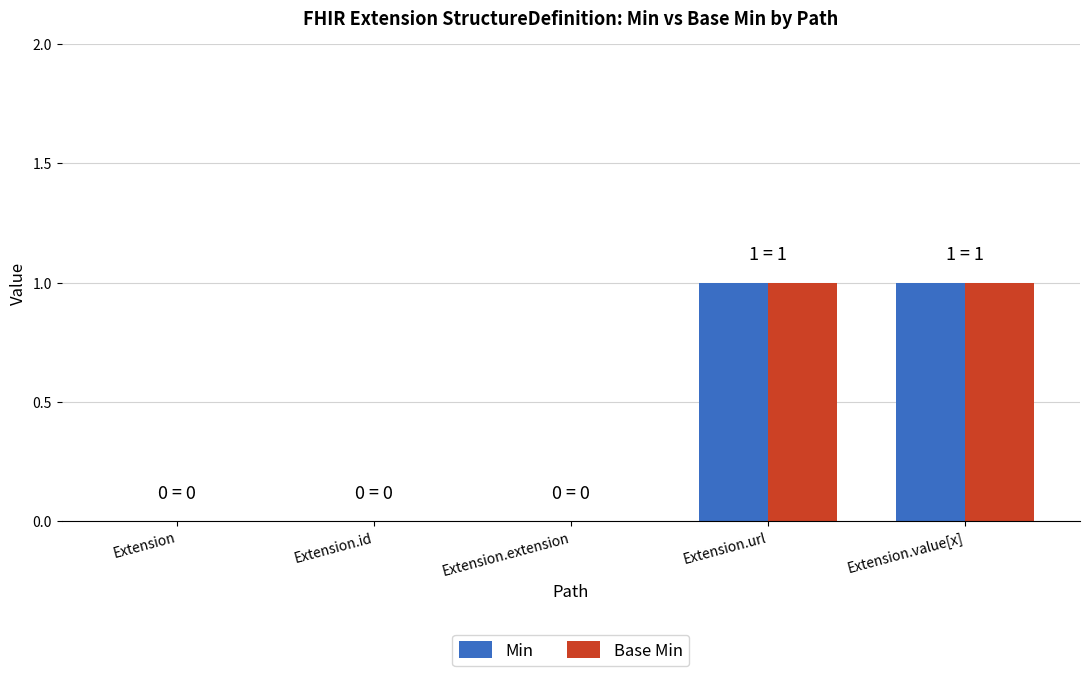

Are the bars horizontal?

No